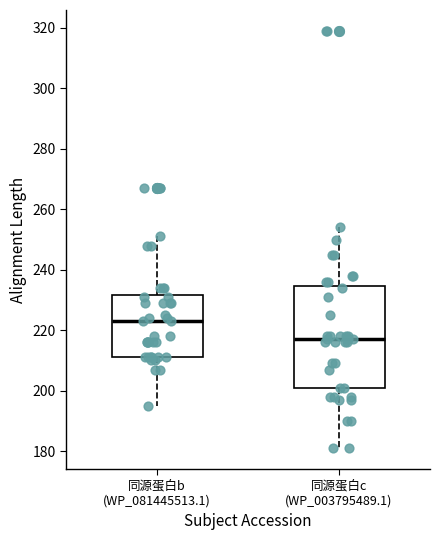

Reading left to right, read every box against the y-axis: the position of its median line, the range the box covers, and the ends of its whiskers. The values are not printed on the chart, so give them approximately, as read against the axis.

同源蛋白b (WP_081445513.1): median 224, box 212 to 232, whiskers 196 to 252
同源蛋白c (WP_003795489.1): median 218, box 202 to 234, whiskers 182 to 254